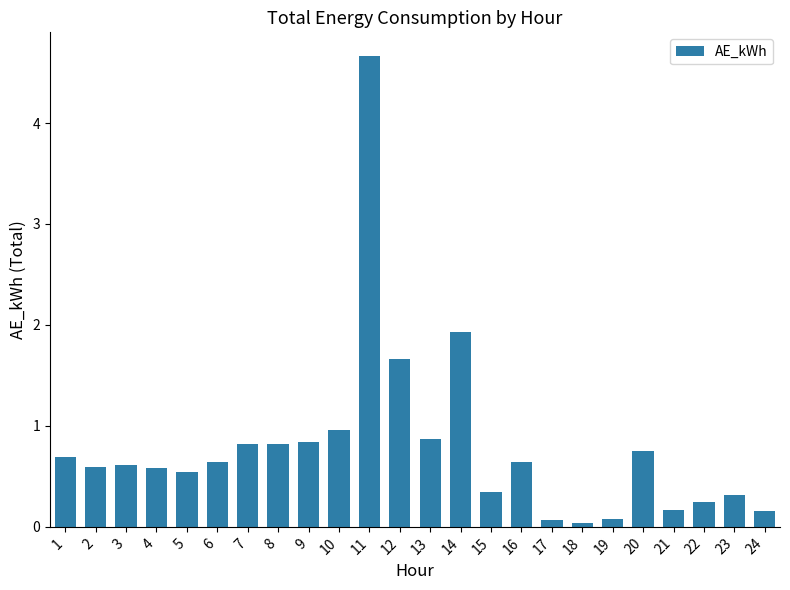

Between 22 and 9, which is larger?

9